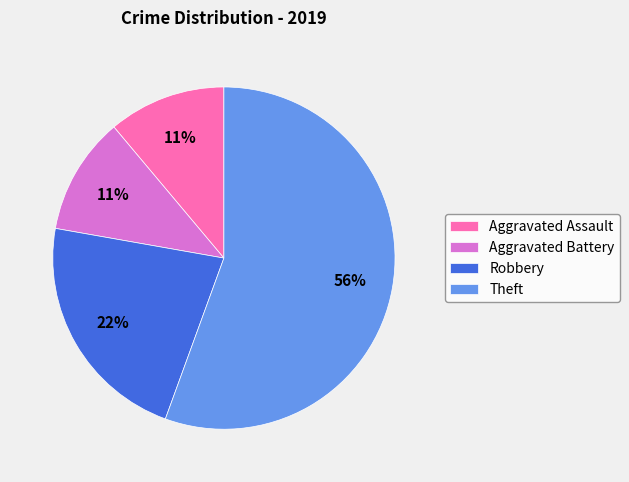

What is the largest slice in the pie chart?

Theft